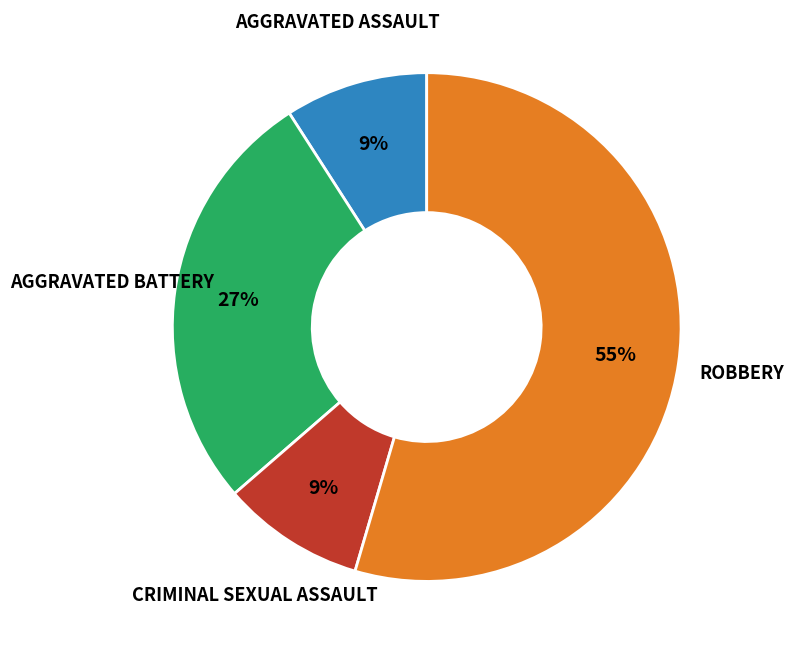

Is there a majority slice in this chart?

Yes